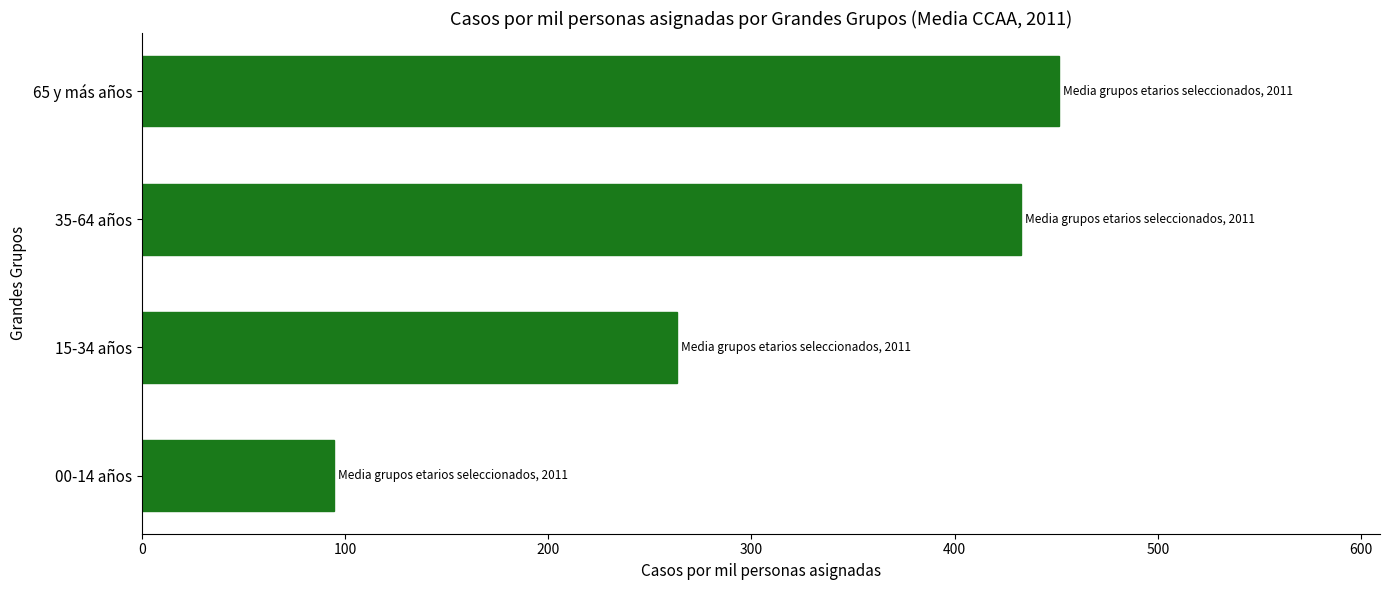

Reading bottom to top, what are all the values shown in this chart?

00-14 años=94.7	15-34 años=263.4	35-64 años=432.6	65 y más años=451.3